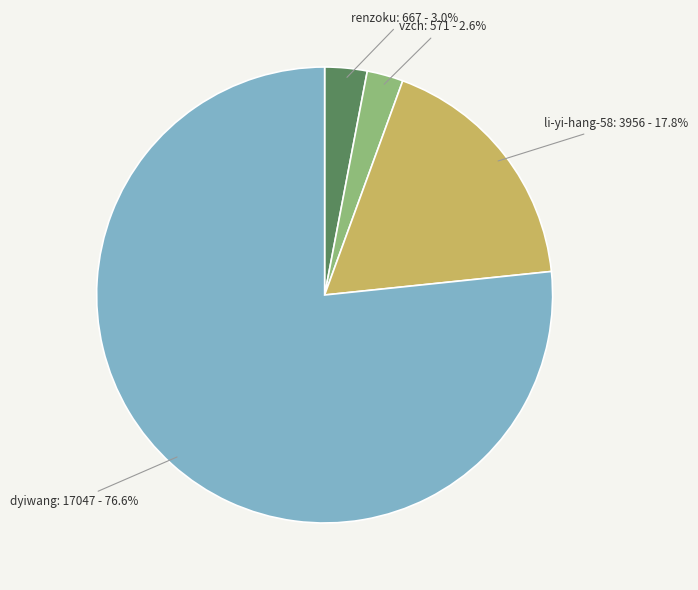

Count the number of slices in the pie.

4